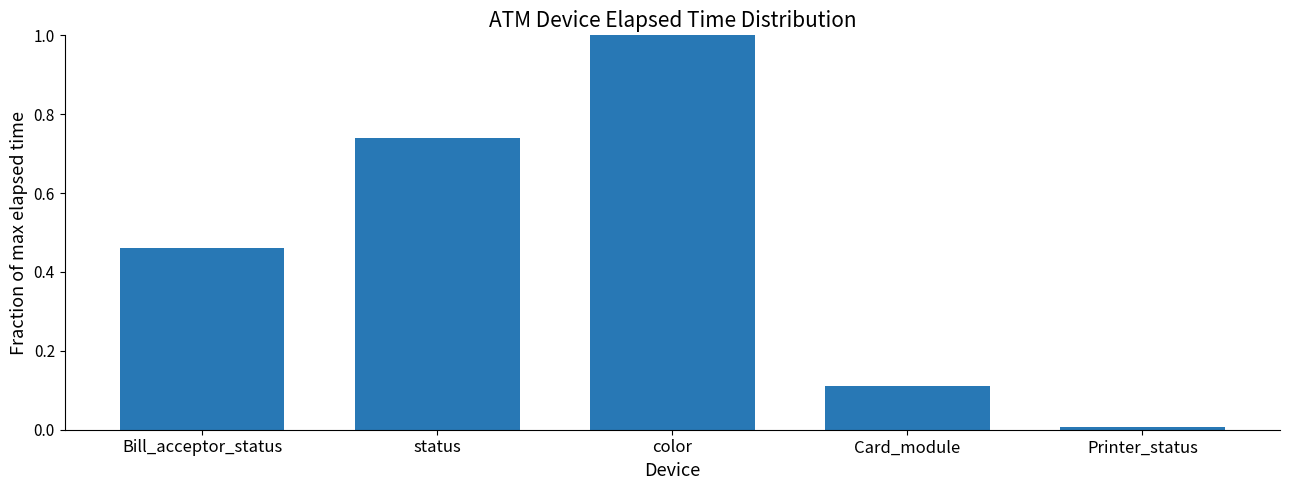

What is the maximum value shown in the chart?

1.0